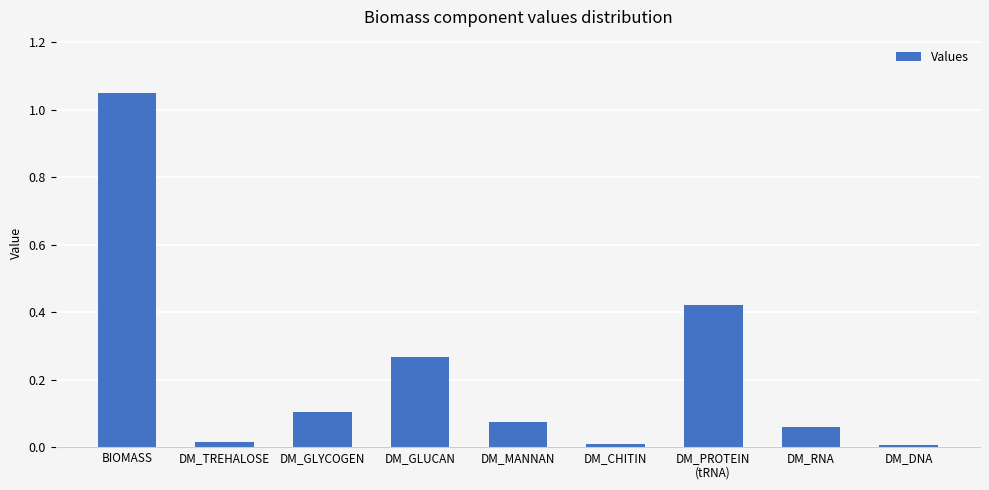

The value at DM_GLYCOGEN is 0.1. True or false?

True